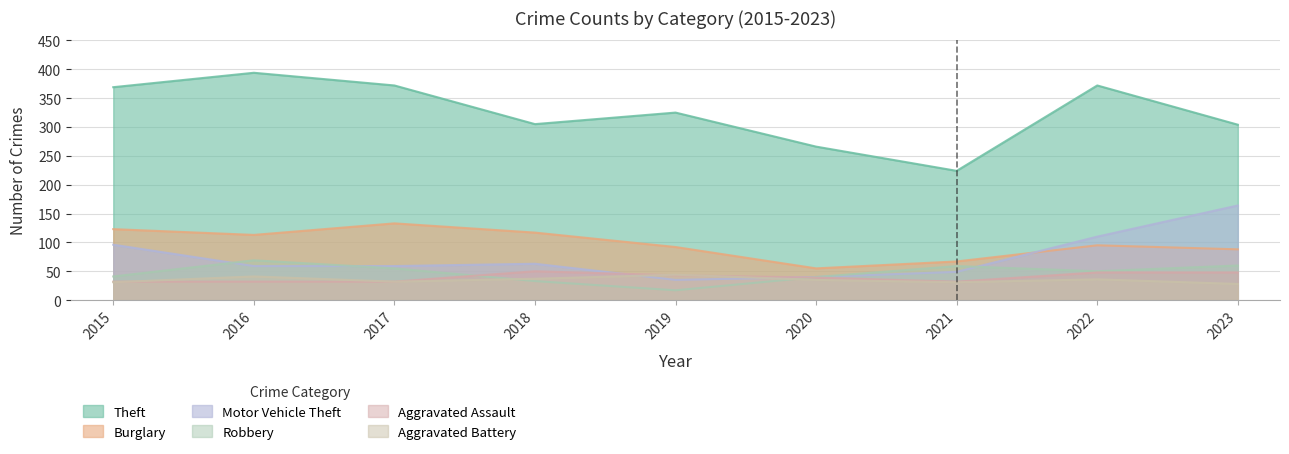

The value of Motor Vehicle Theft at 2022 is 110. True or false?

True